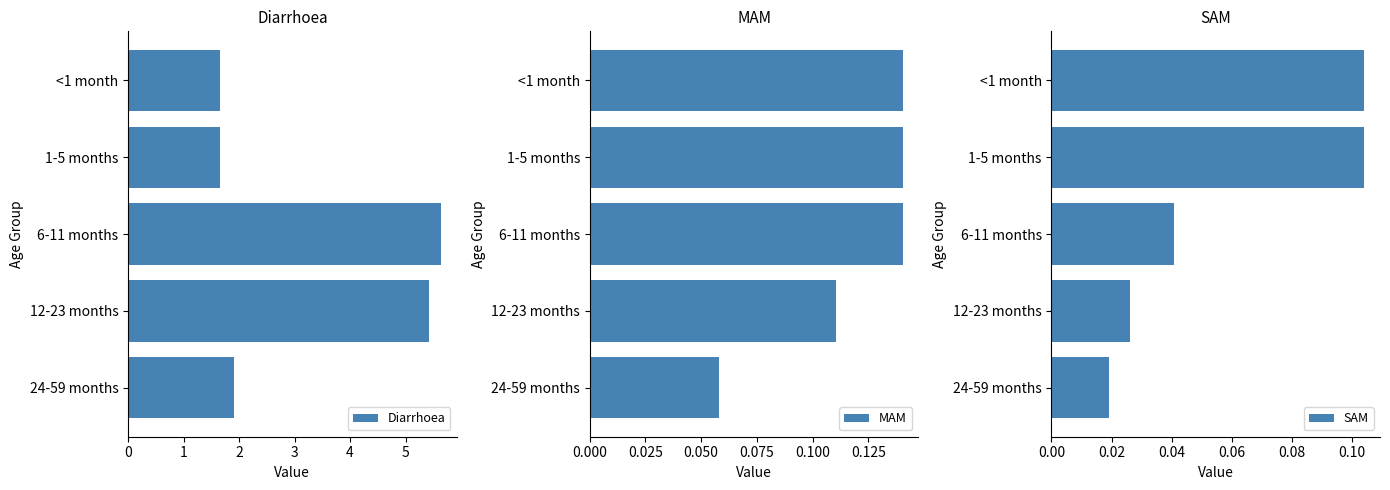

Is it true that MAM equals 0.0 at 1-5 months?

False